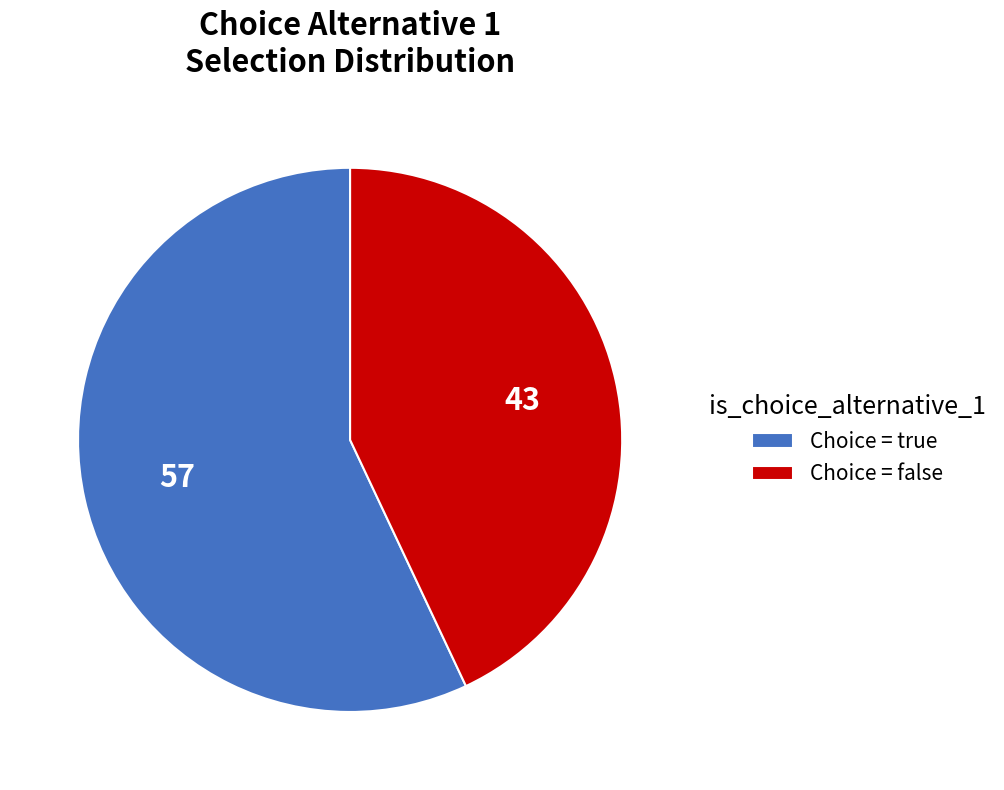

Rank the categories by value from lowest to highest.

Choice = false, Choice = true